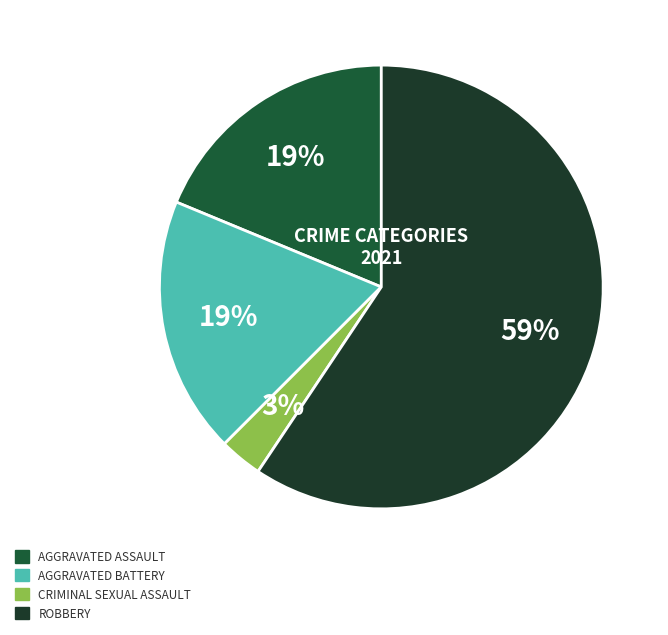

How many segments does this pie chart have?

4